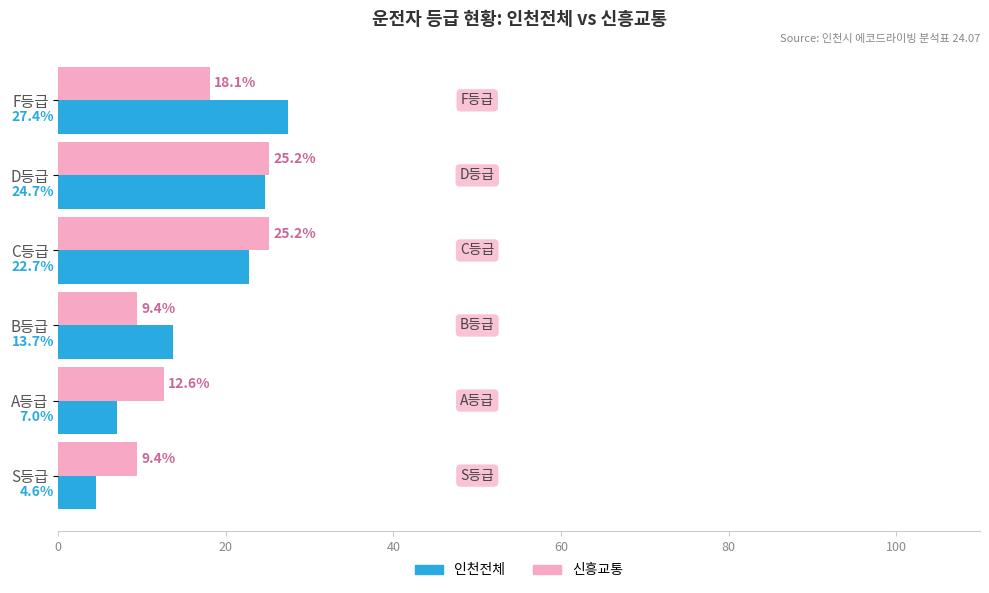

List the series in order of their peak value, lowest first.

신흥교통, 인천전체